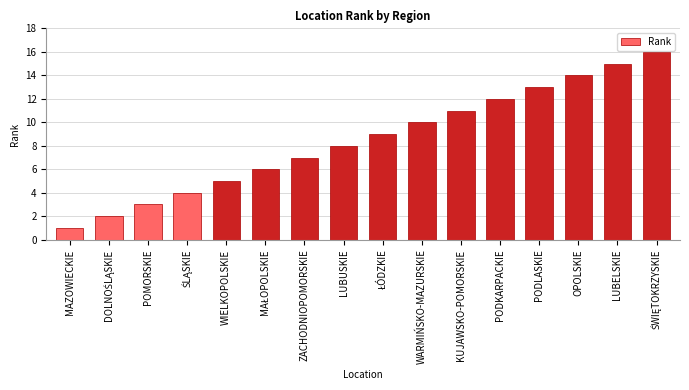

What is the label of the 3rd bar from the left?

POMORSKIE